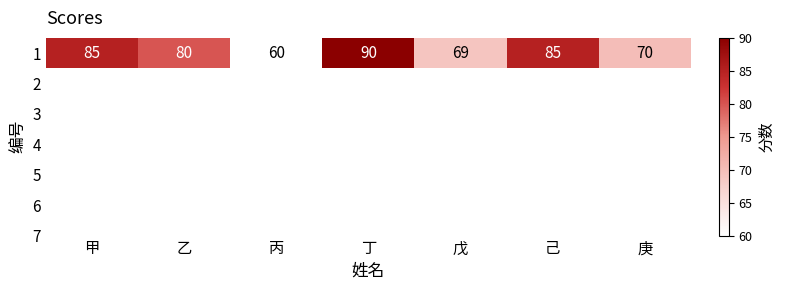

Where does the data first go above 80?

甲